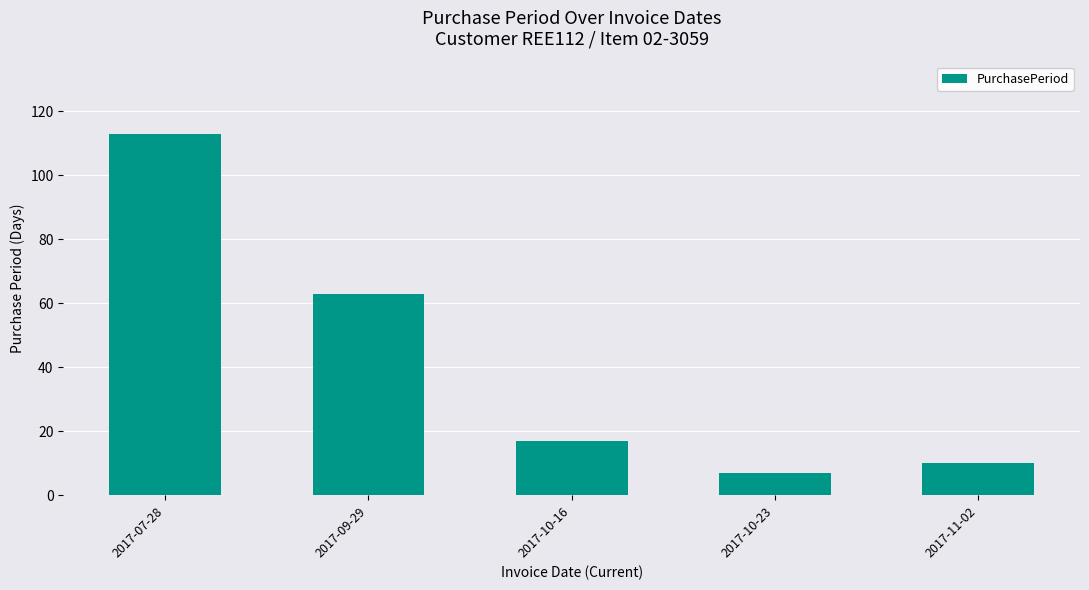

Rank the categories by value from lowest to highest.

2017-10-23, 2017-11-02, 2017-10-16, 2017-09-29, 2017-07-28